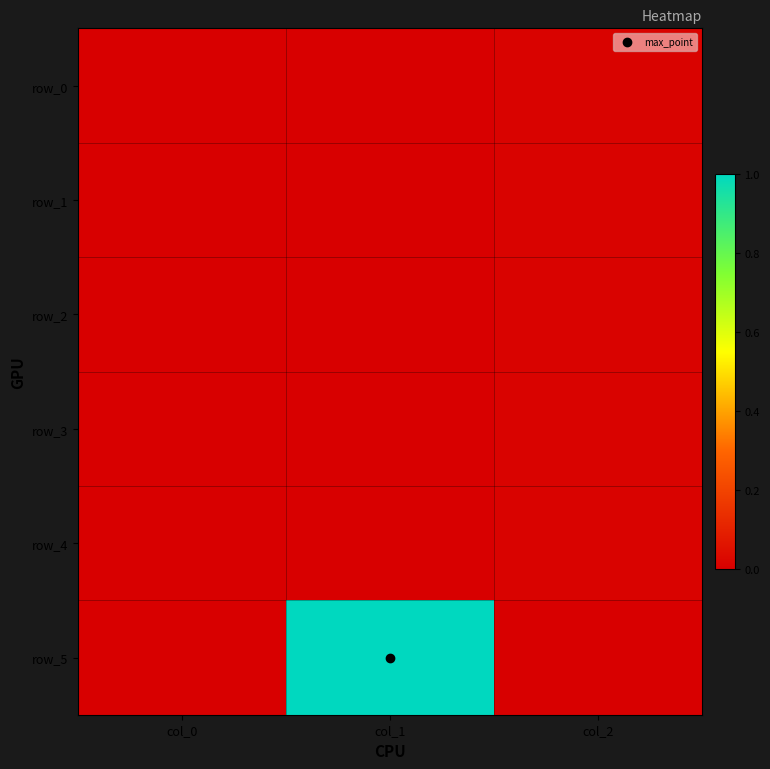

True or false: row_2 has a value of 0.0 at col_0.

True